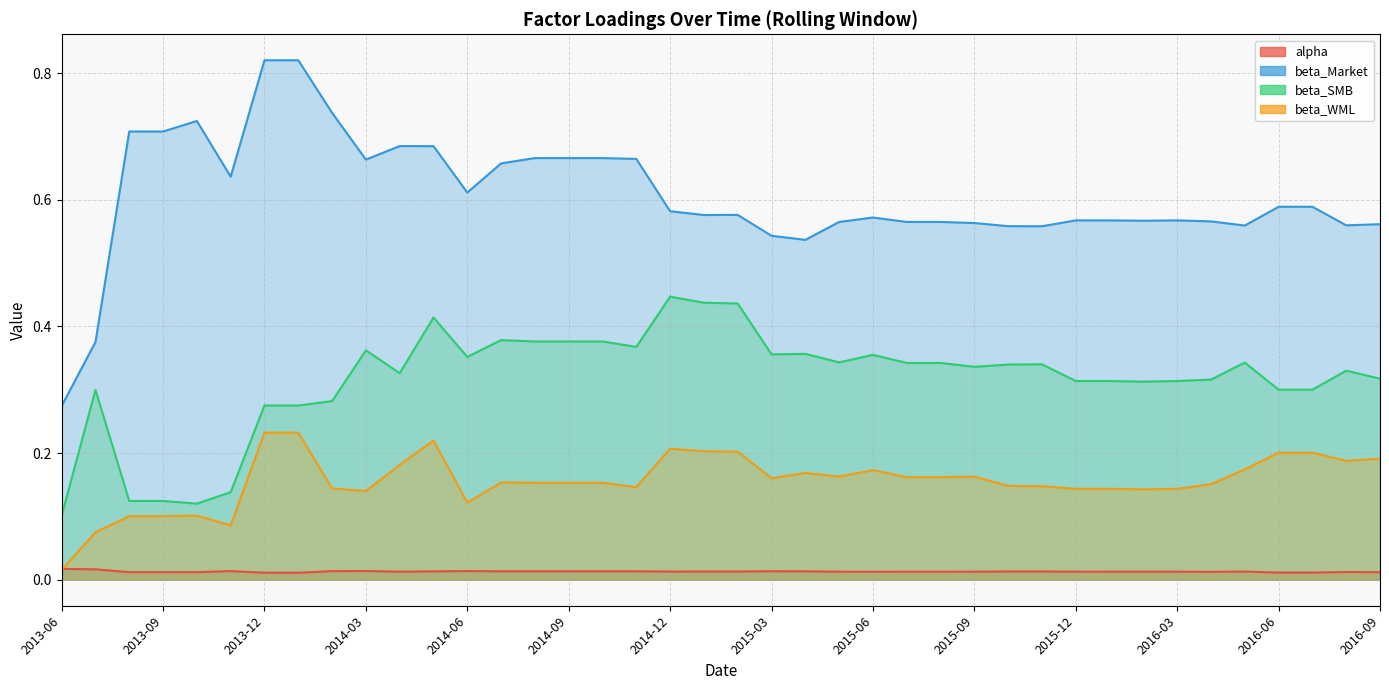

True or false: alpha has more than 2 interior local peaks.

True